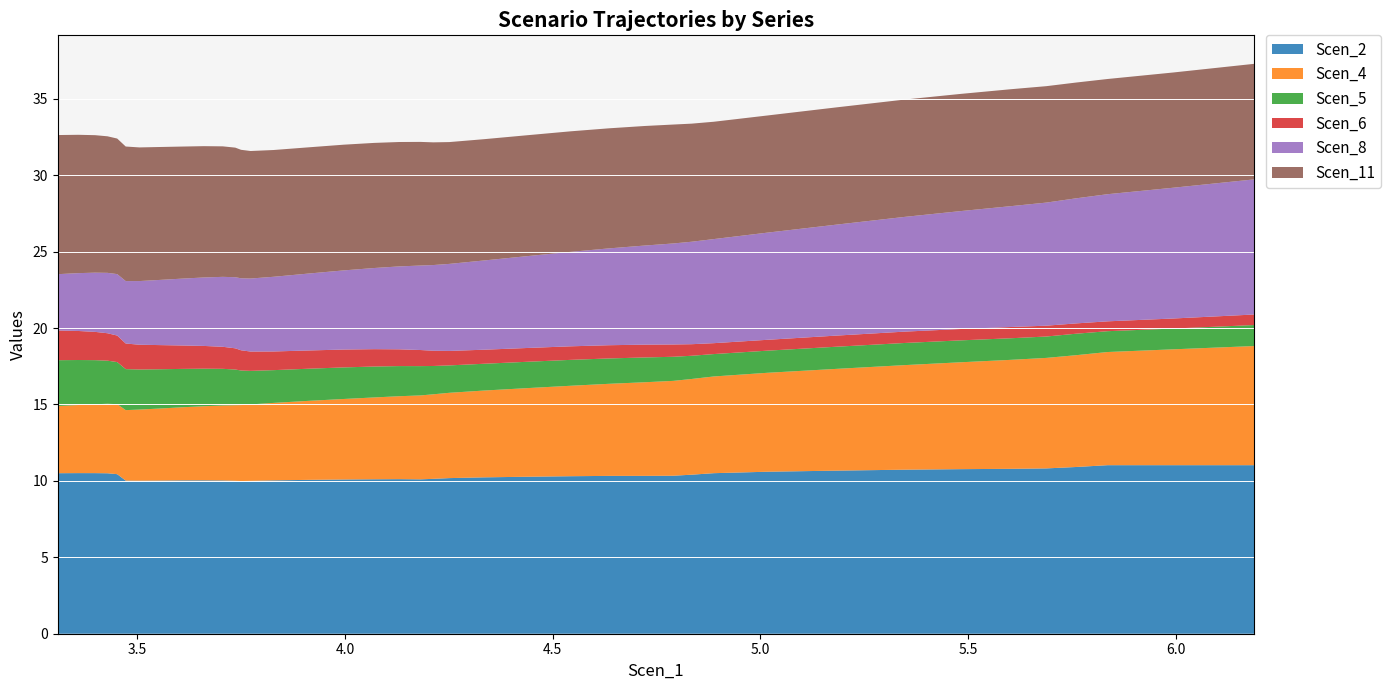

Reading left to right, transcribe all the data shown in this chart.

Scen_2: 3.308852303832639=10.5	3.358262585204251=10.5	3.398694422802634=10.5	3.428521052404996=10.5	3.451887587853664=10.4	3.4723916520497546=10.0	3.5054561558518755=10.0	3.557666332259032=10.0	3.6075302334519286=10.0	3.660209670337439=10.0	3.7059753932479715=10.0	3.736240002014548=10.0	3.749939836835148=10.0	3.7729309557478805=10.0	3.828347725040657=10.0	3.9108562594013274=10.1	3.9972909112278407=10.1	4.070805347569458=10.1	4.130680057434709=10.1	4.182029929759261=10.1	4.212732504101297=10.1	4.251412452220331=10.2	4.334014830523419=10.2	4.437530425156717=10.3	4.5425007231962855=10.3	4.6352234083599715=10.3	4.721251362336409=10.3	4.790605057767384=10.3	4.834728375798055=10.4	4.887923995133129=10.5	5.016810746669111=10.6	5.184817879772385=10.7	5.347803954293657=10.7	5.481821249011129=10.8	5.603340666750849=10.8	5.688508316644683=10.8	5.759144654665406=10.9	5.835975182080885=11.0	5.993689947507041=11.0	6.188741910118245=11.0
Scen_4: 3.308852303832639=4.4	3.358262585204251=4.5	3.398694422802634=4.5	3.428521052404996=4.5	3.451887587853664=4.6	3.4723916520497546=4.6	3.5054561558518755=4.7	3.557666332259032=4.7	3.6075302334519286=4.8	3.660209670337439=4.8	3.7059753932479715=4.9	3.736240002014548=4.9	3.749939836835148=5.0	3.7729309557478805=5.0	3.828347725040657=5.1	3.9108562594013274=5.2	3.9972909112278407=5.3	4.070805347569458=5.4	4.130680057434709=5.4	4.182029929759261=5.5	4.212732504101297=5.5	4.251412452220331=5.6	4.334014830523419=5.7	4.437530425156717=5.8	4.5425007231962855=5.9	4.6352234083599715=6.0	4.721251362336409=6.1	4.790605057767384=6.2	4.834728375798055=6.3	4.887923995133129=6.3	5.016810746669111=6.5	5.184817879772385=6.7	5.347803954293657=6.8	5.481821249011129=7.0	5.603340666750849=7.1	5.688508316644683=7.2	5.759144654665406=7.3	5.835975182080885=7.4	5.993689947507041=7.6	6.188741910118245=7.8
Scen_5: 3.308852303832639=3.0	3.358262585204251=2.9	3.398694422802634=2.9	3.428521052404996=2.8	3.451887587853664=2.8	3.4723916520497546=2.7	3.5054561558518755=2.6	3.557666332259032=2.6	3.6075302334519286=2.5	3.660209670337439=2.5	3.7059753932479715=2.4	3.736240002014548=2.3	3.749939836835148=2.3	3.7729309557478805=2.2	3.828347725040657=2.1	3.9108562594013274=2.1	3.9972909112278407=2.1	4.070805347569458=2.0	4.130680057434709=2.0	4.182029929759261=1.9	4.212732504101297=1.9	4.251412452220331=1.8	4.334014830523419=1.8	4.437530425156717=1.7	4.5425007231962855=1.7	4.6352234083599715=1.7	4.721251362336409=1.6	4.790605057767384=1.6	4.834728375798055=1.5	4.887923995133129=1.5	5.016810746669111=1.4	5.184817879772385=1.4	5.347803954293657=1.4	5.481821249011129=1.4	5.603340666750849=1.4	5.688508316644683=1.4	5.759144654665406=1.4	5.835975182080885=1.4	5.993689947507041=1.4	6.188741910118245=1.4
Scen_6: 3.308852303832639=1.9	3.358262585204251=1.9	3.398694422802634=1.8	3.428521052404996=1.8	3.451887587853664=1.7	3.4723916520497546=1.7	3.5054561558518755=1.6	3.557666332259032=1.6	3.6075302334519286=1.5	3.660209670337439=1.5	3.7059753932479715=1.4	3.736240002014548=1.4	3.749939836835148=1.3	3.7729309557478805=1.3	3.828347725040657=1.2	3.9108562594013274=1.2	3.9972909112278407=1.2	4.070805347569458=1.1	4.130680057434709=1.1	4.182029929759261=1.1	4.212732504101297=1.0	4.251412452220331=0.9	4.334014830523419=0.9	4.437530425156717=0.9	4.5425007231962855=0.9	4.6352234083599715=0.9	4.721251362336409=0.8	4.790605057767384=0.8	4.834728375798055=0.8	4.887923995133129=0.7	5.016810746669111=0.7	5.184817879772385=0.7	5.347803954293657=0.7	5.481821249011129=0.7	5.603340666750849=0.7	5.688508316644683=0.7	5.759144654665406=0.7	5.835975182080885=0.6	5.993689947507041=0.7	6.188741910118245=0.7
Scen_8: 3.308852303832639=3.7	3.358262585204251=3.8	3.398694422802634=3.9	3.428521052404996=4.0	3.451887587853664=4.0	3.4723916520497546=4.1	3.5054561558518755=4.2	3.557666332259032=4.3	3.6075302334519286=4.4	3.660209670337439=4.5	3.7059753932479715=4.6	3.736240002014548=4.7	3.749939836835148=4.7	3.7729309557478805=4.8	3.828347725040657=4.9	3.9108562594013274=5.0	3.9972909112278407=5.2	4.070805347569458=5.3	4.130680057434709=5.4	4.182029929759261=5.5	4.212732504101297=5.6	4.251412452220331=5.7	4.334014830523419=5.8	4.437530425156717=6.0	4.5425007231962855=6.2	4.6352234083599715=6.3	4.721251362336409=6.5	4.790605057767384=6.6	4.834728375798055=6.7	4.887923995133129=6.8	5.016810746669111=7.0	5.184817879772385=7.3	5.347803954293657=7.5	5.481821249011129=7.7	5.603340666750849=7.9	5.688508316644683=8.1	5.759144654665406=8.2	5.835975182080885=8.3	5.993689947507041=8.6	6.188741910118245=8.8
Scen_11: 3.308852303832639=9.1	3.358262585204251=9.1	3.398694422802634=9.0	3.428521052404996=8.9	3.451887587853664=8.9	3.4723916520497546=8.8	3.5054561558518755=8.7	3.557666332259032=8.7	3.6075302334519286=8.6	3.660209670337439=8.6	3.7059753932479715=8.5	3.736240002014548=8.5	3.749939836835148=8.4	3.7729309557478805=8.3	3.828347725040657=8.3	3.9108562594013274=8.3	3.9972909112278407=8.2	4.070805347569458=8.2	4.130680057434709=8.1	4.182029929759261=8.1	4.212732504101297=8.0	4.251412452220331=8.0	4.334014830523419=7.9	4.437530425156717=7.9	4.5425007231962855=7.9	4.6352234083599715=7.9	4.721251362336409=7.8	4.790605057767384=7.8	4.834728375798055=7.7	4.887923995133129=7.7	5.016810746669111=7.7	5.184817879772385=7.7	5.347803954293657=7.7	5.481821249011129=7.7	5.603340666750849=7.7	5.688508316644683=7.6	5.759144654665406=7.6	5.835975182080885=7.5	5.993689947507041=7.5	6.188741910118245=7.6